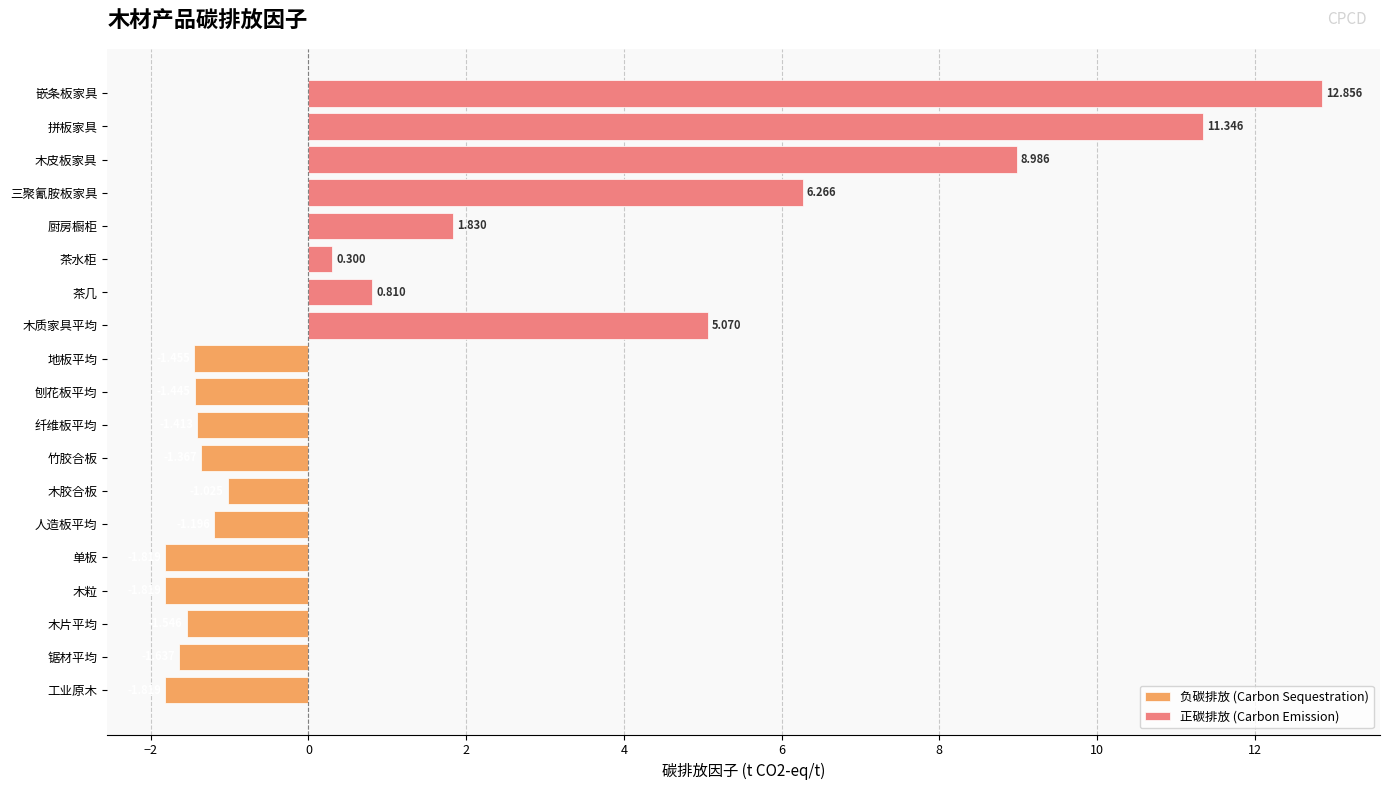

What is the average value?

1.6